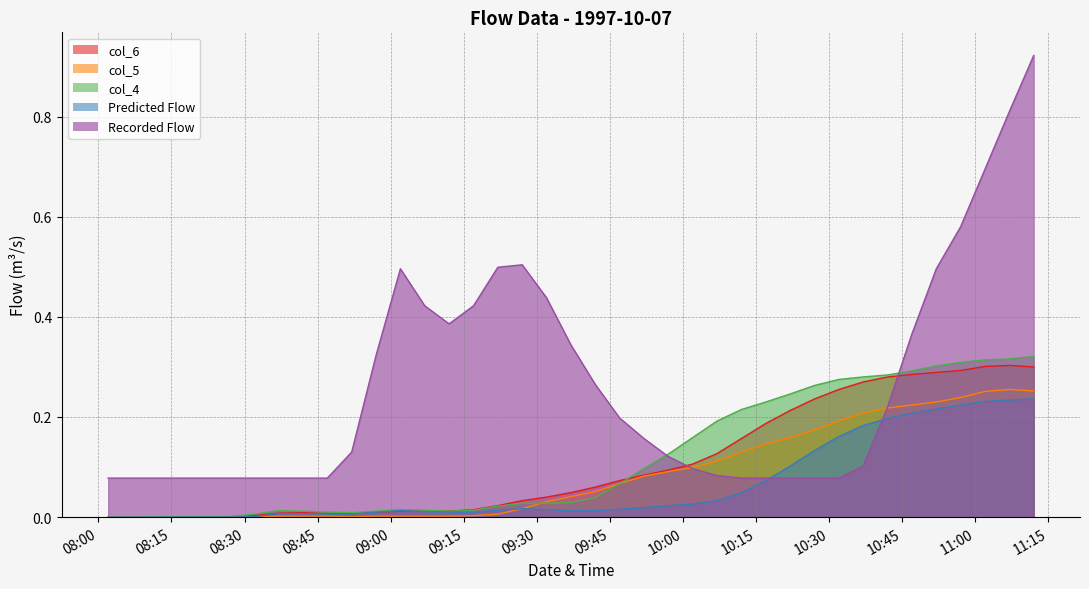

At how many categories does at least one series exceed 0?

39